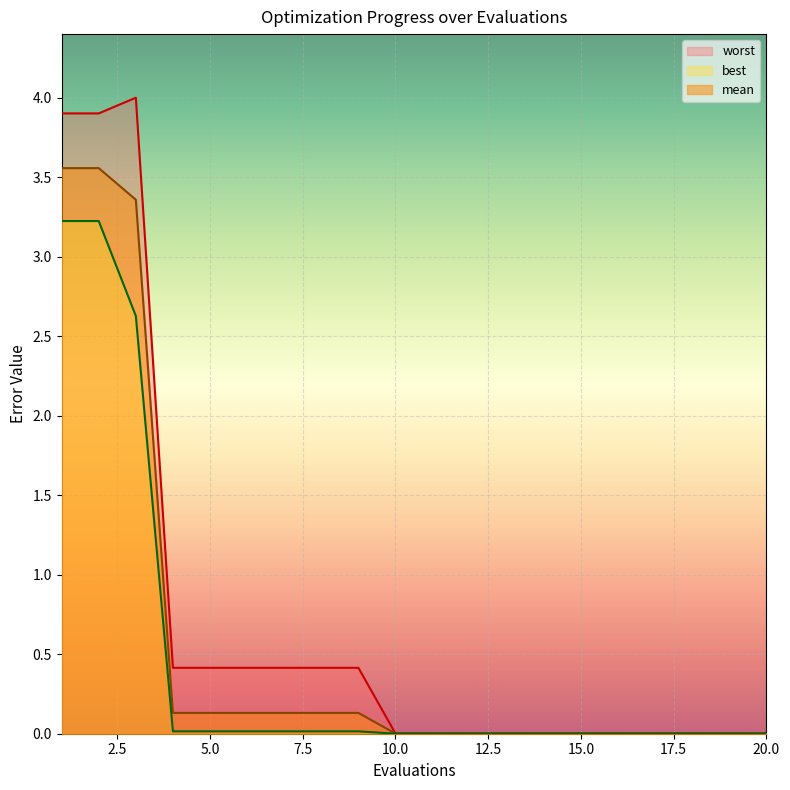

True or false: worst has more than 1 interior local peaks.

False